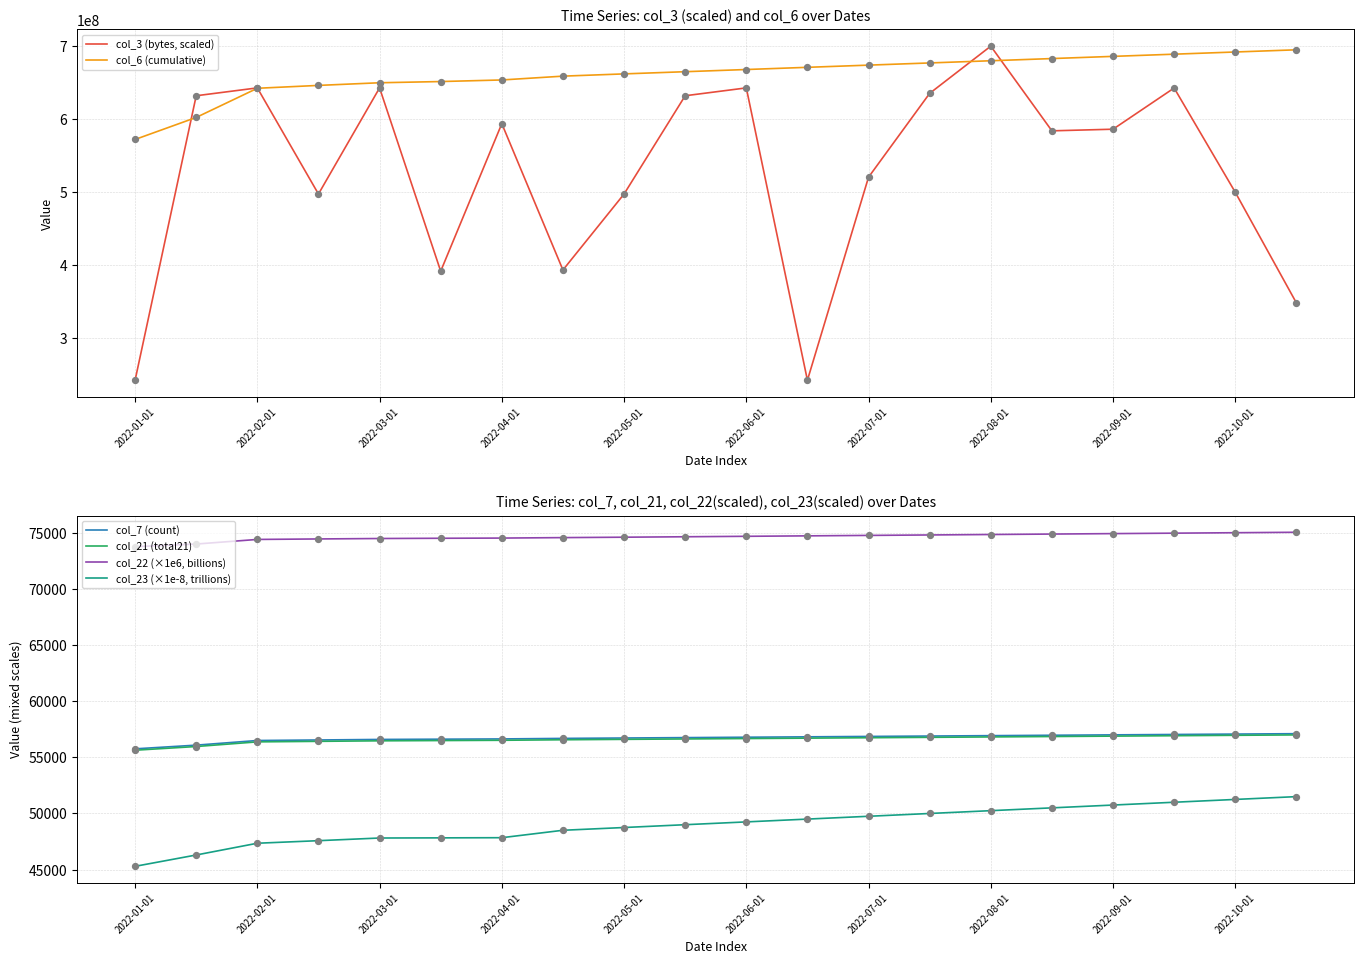

Which series has the largest Y range (max minus min)?

col_3 (bytes, scaled)